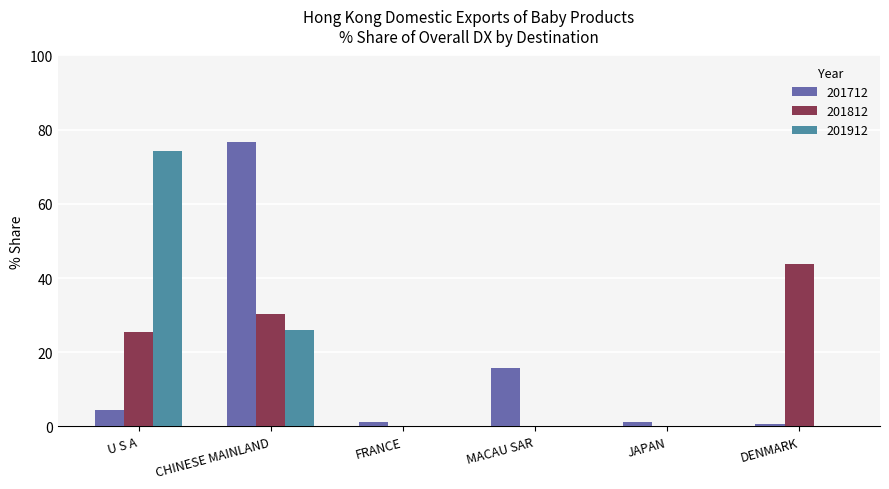

How many distinct data groups are displayed?

3